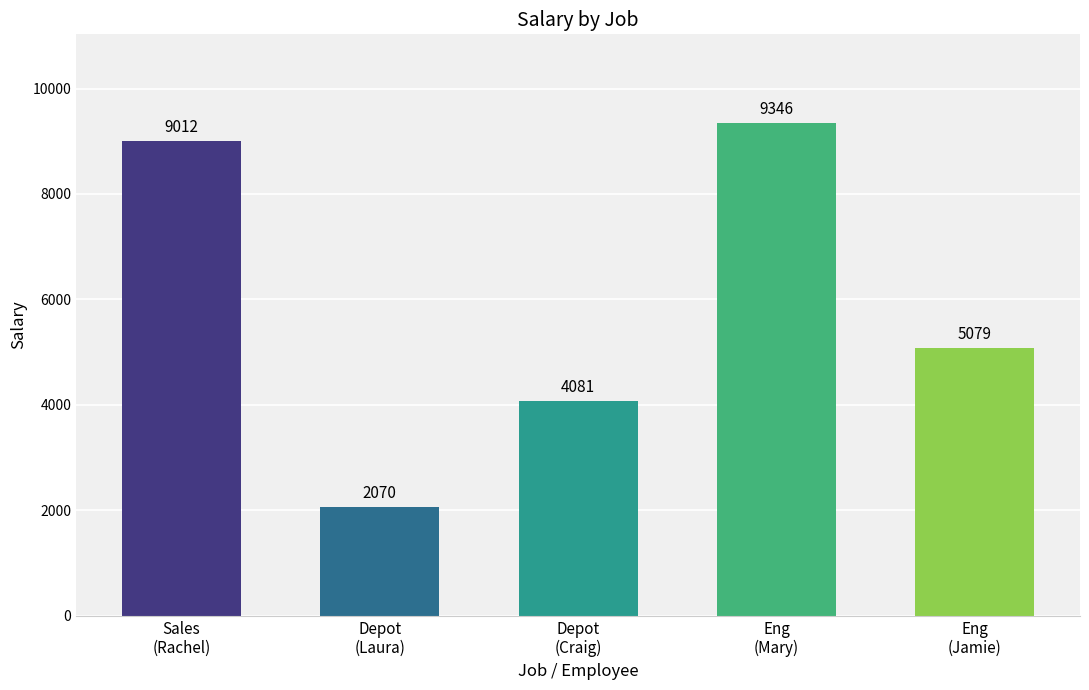

List the labels in order of value, largest first.

Eng
(Mary), Sales
(Rachel), Eng
(Jamie), Depot
(Craig), Depot
(Laura)